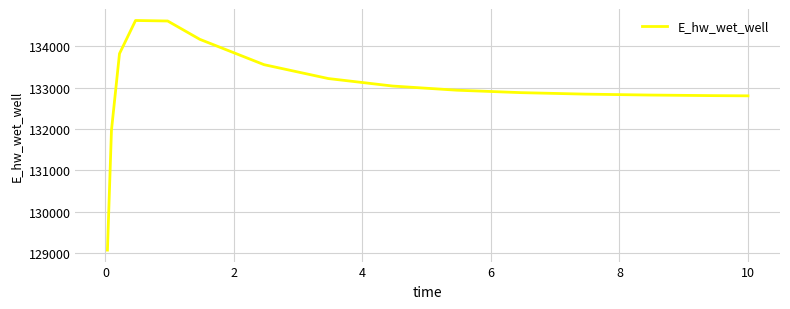

What is the difference between the maximum and minimum values?

5557.9